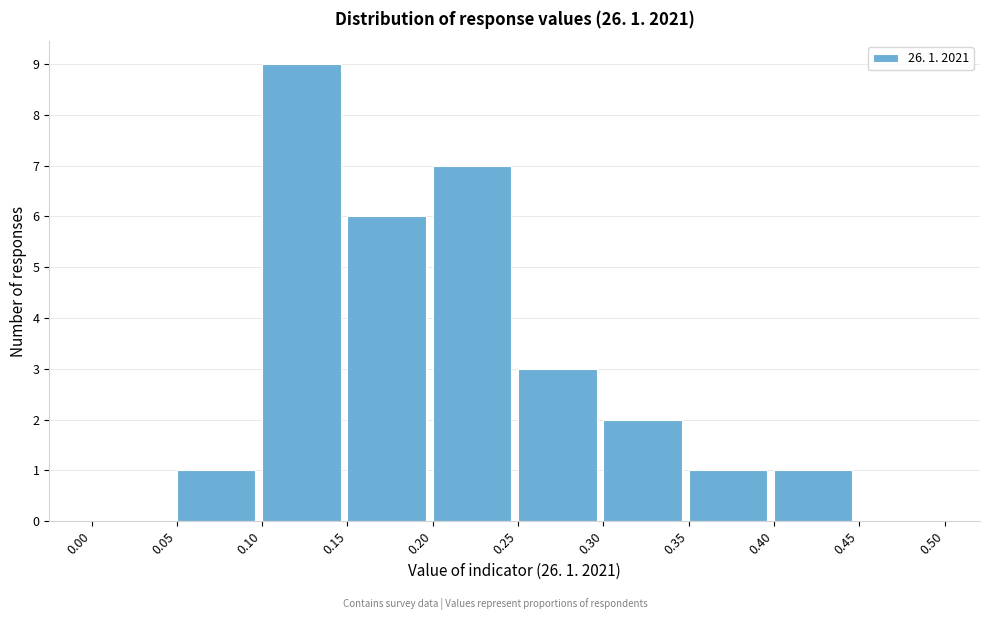

Which range on the x-axis has the tallest bar?

0.10 to 0.15